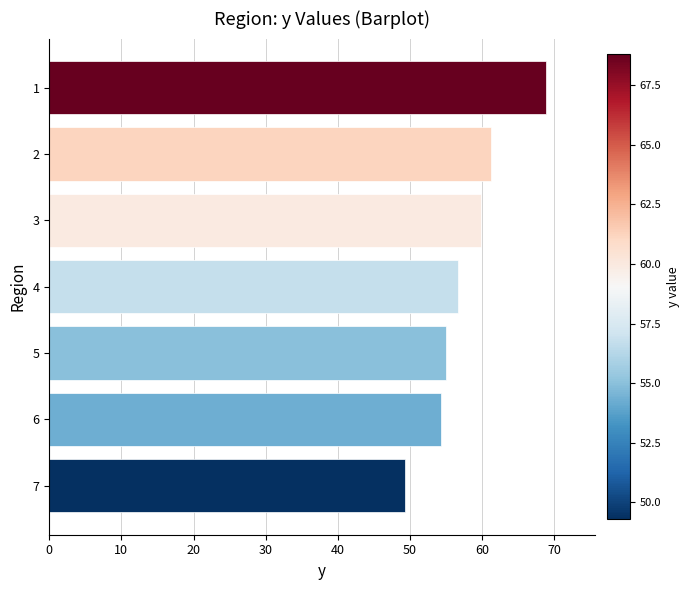

Reading top to bottom, transcribe all the data shown in this chart.

1=68.8	2=61.2	3=59.9	4=56.7	5=55.0	6=54.3	7=49.3